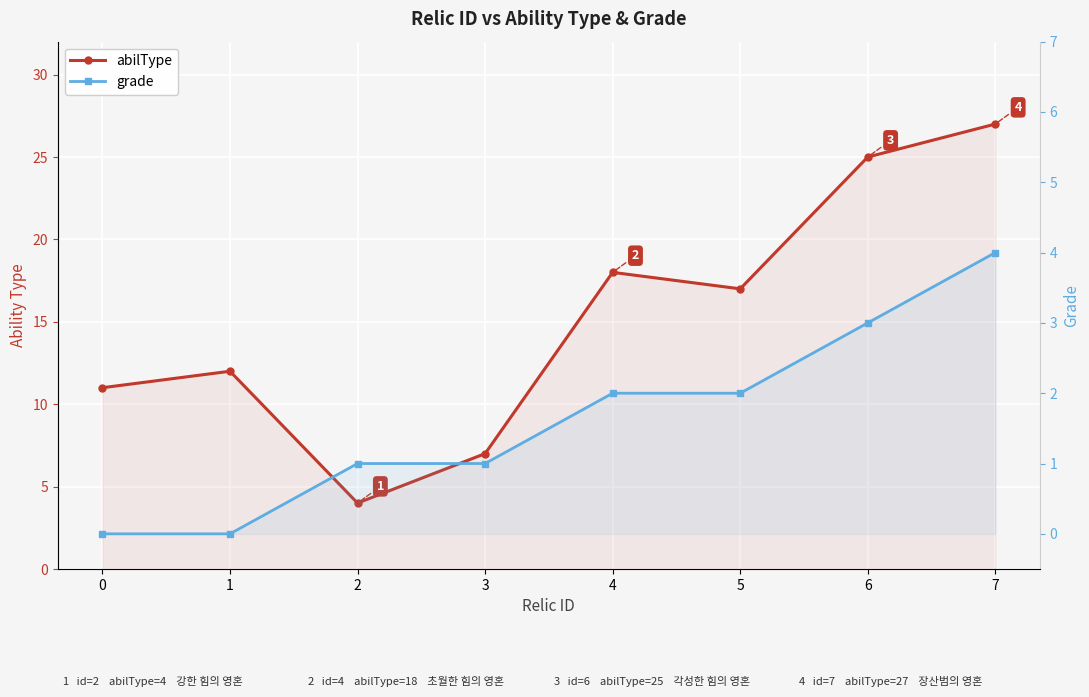

What is the minimum value for abilType?

4